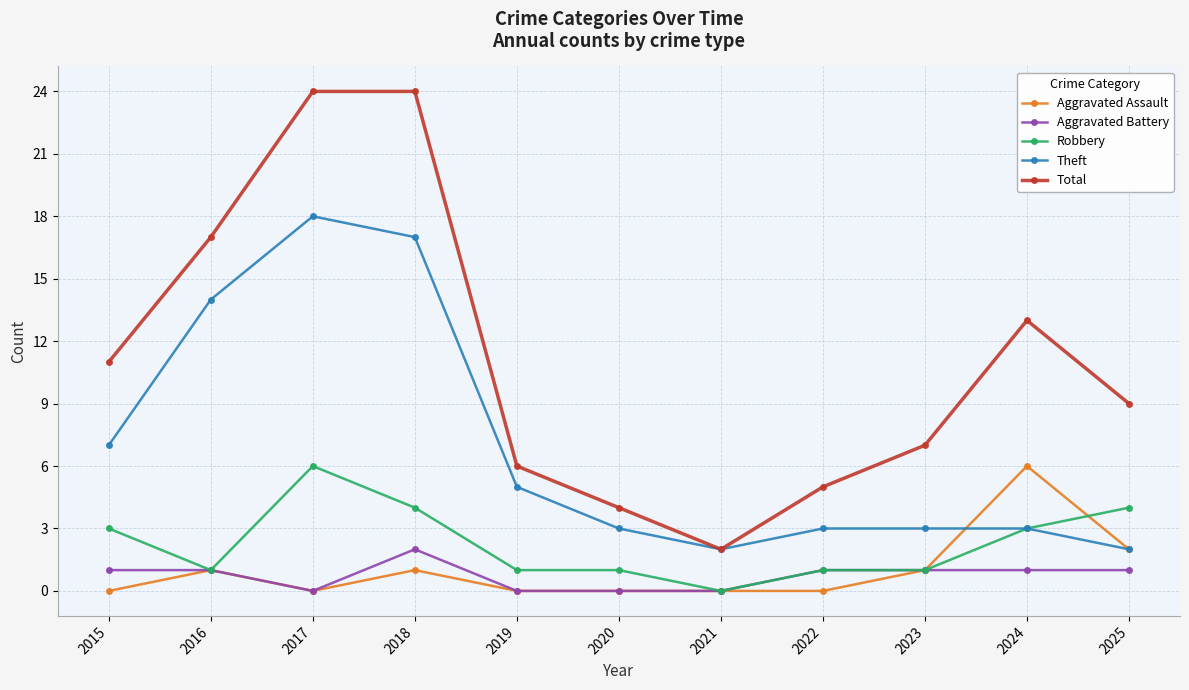

What is the greatest value displayed?

24